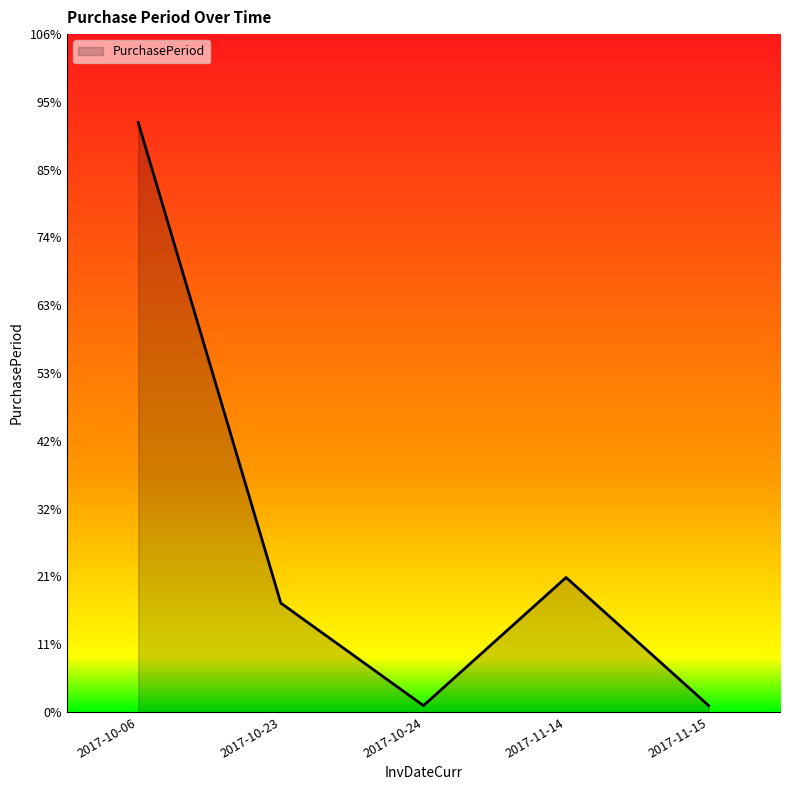

Reading left to right, extract all data points from this chart.

92	17	1	21	1